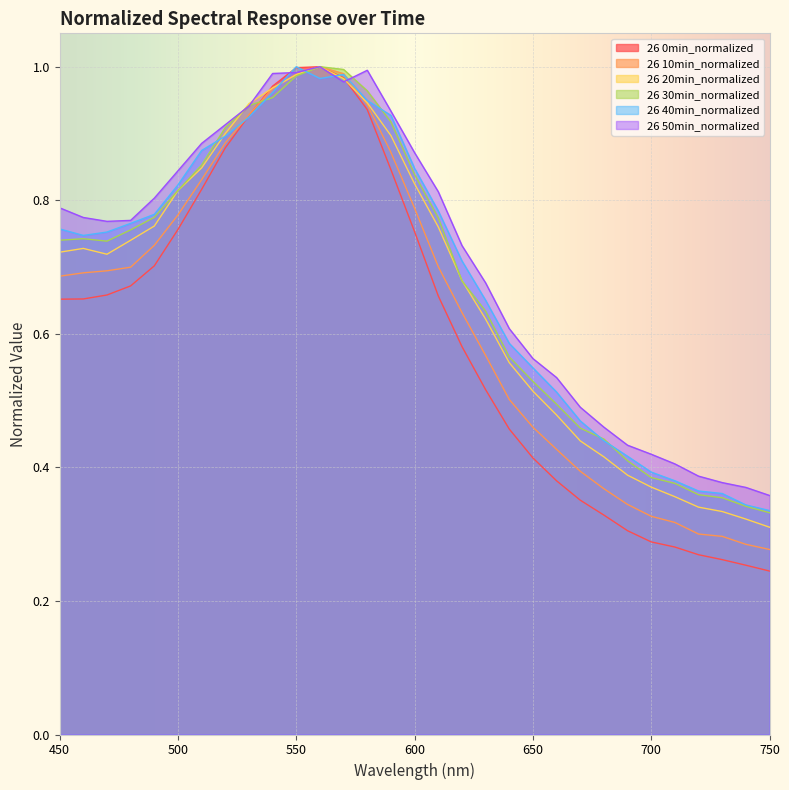

Is the value of 26 0min_normalized at 450 greater than the value of 26 50min_normalized at 590?

No